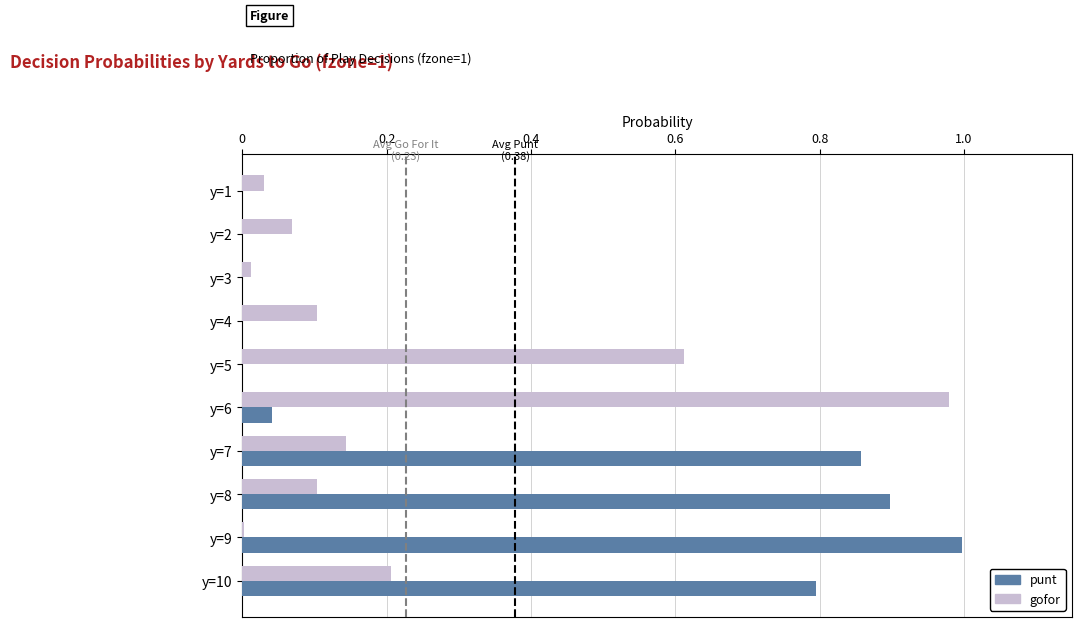

What is the sum of all punt values?

3.6